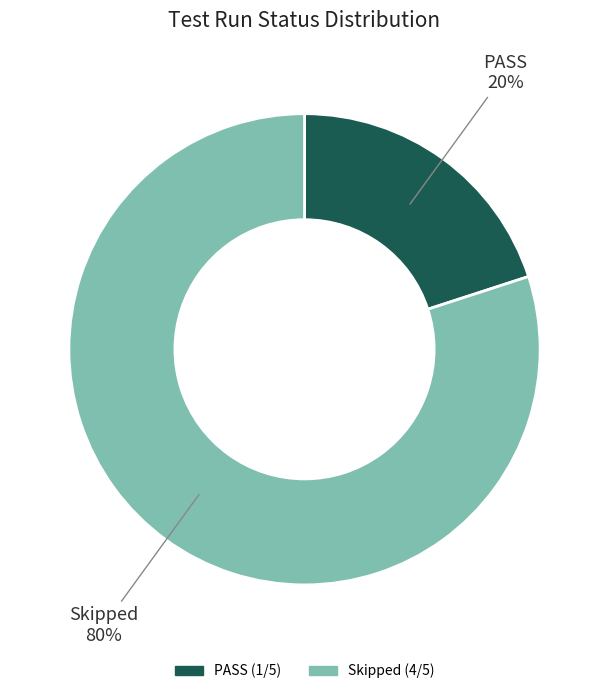

How many segments does this pie chart have?

2